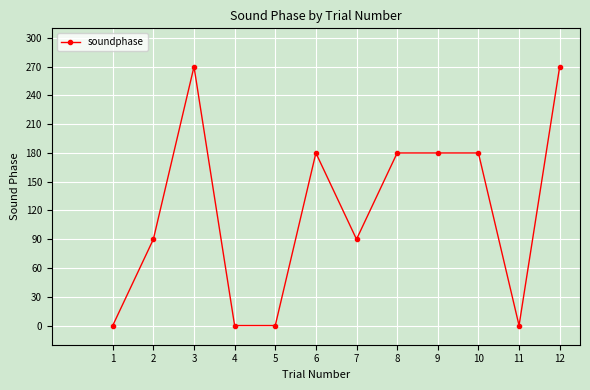

What is the change in value from 2 to 10?

+90